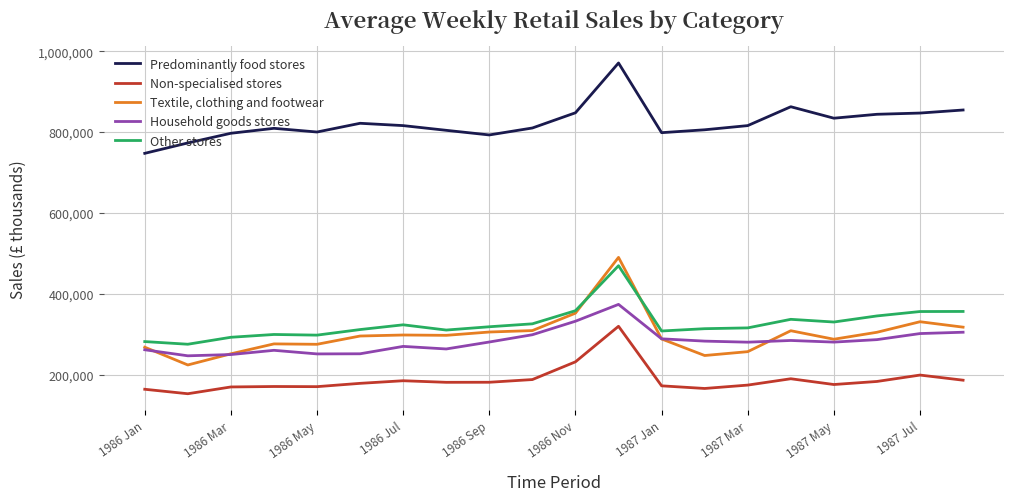

List the series in order of their peak value, lowest first.

Non-specialised stores, Household goods stores, Other stores, Textile, clothing and footwear, Predominantly food stores